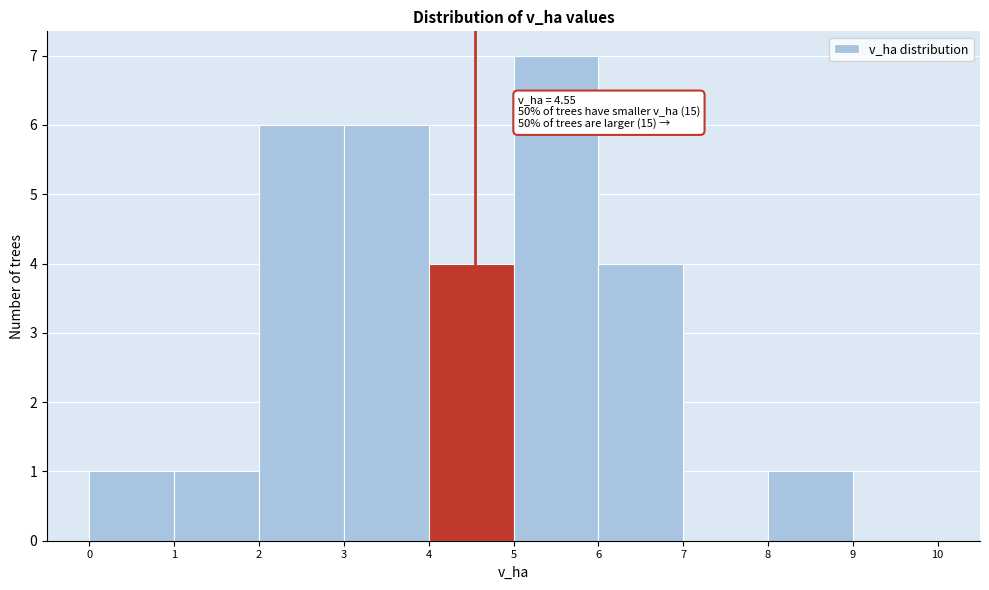

Which range on the x-axis has the tallest bar?

5 to 6